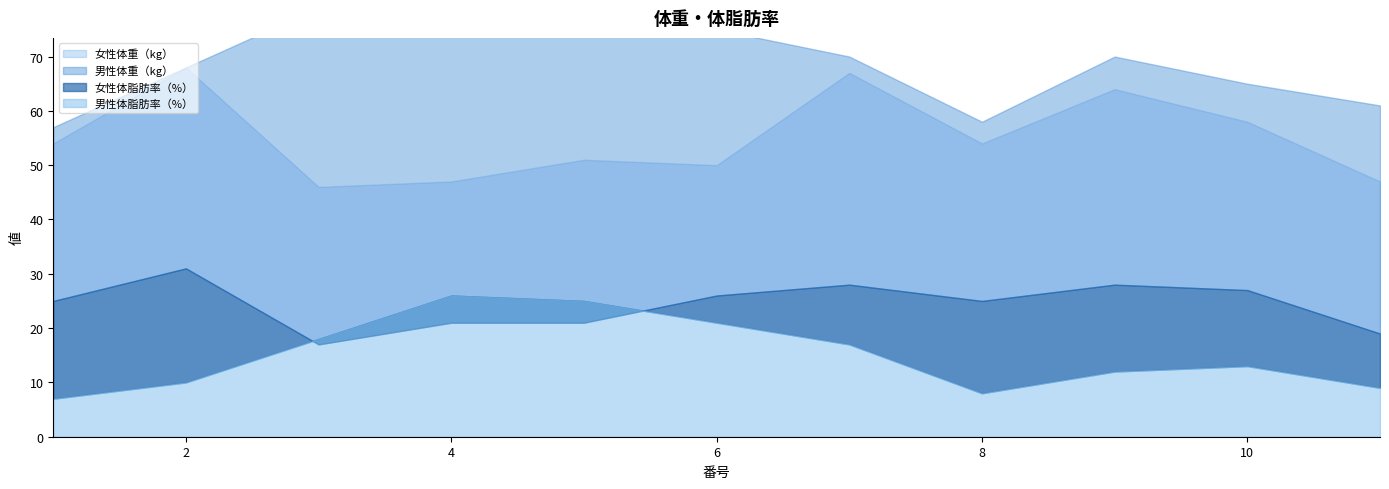

What is the difference between the maximum and minimum values in the 女性体脂肪率（%） series?

14